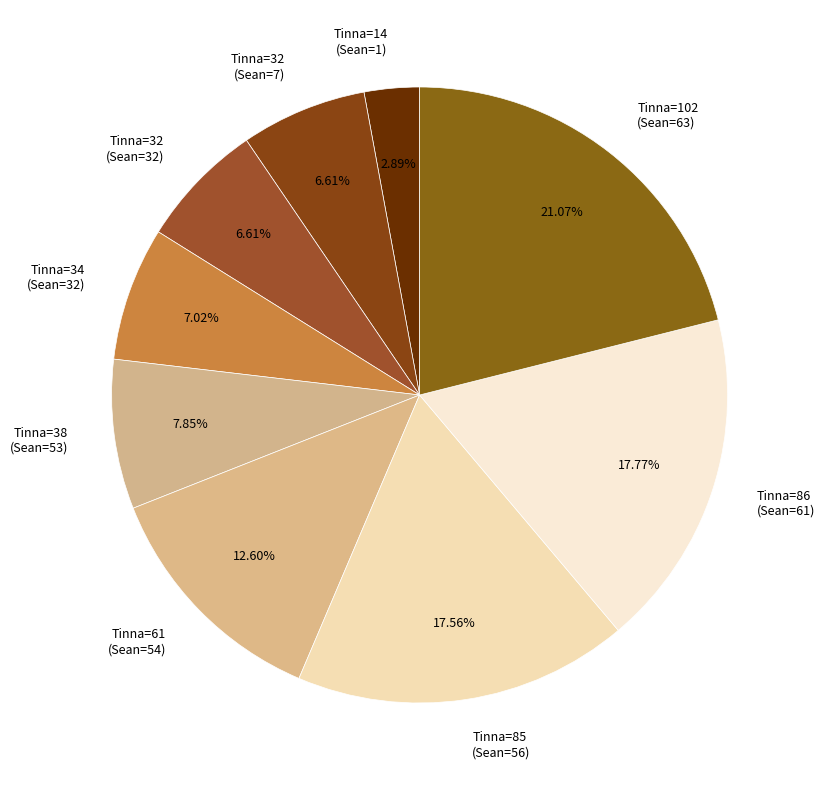

Is the sum of Tinna=32 (Sean=32) and Tinna=102 (Sean=63) greater than half?

No